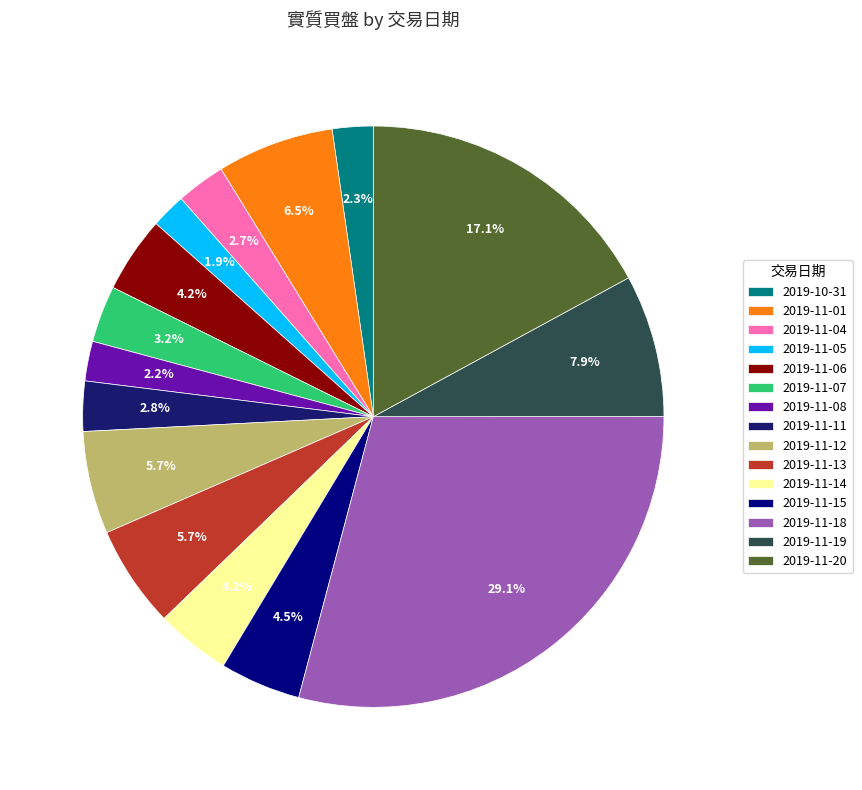

Is there a majority slice in this chart?

No